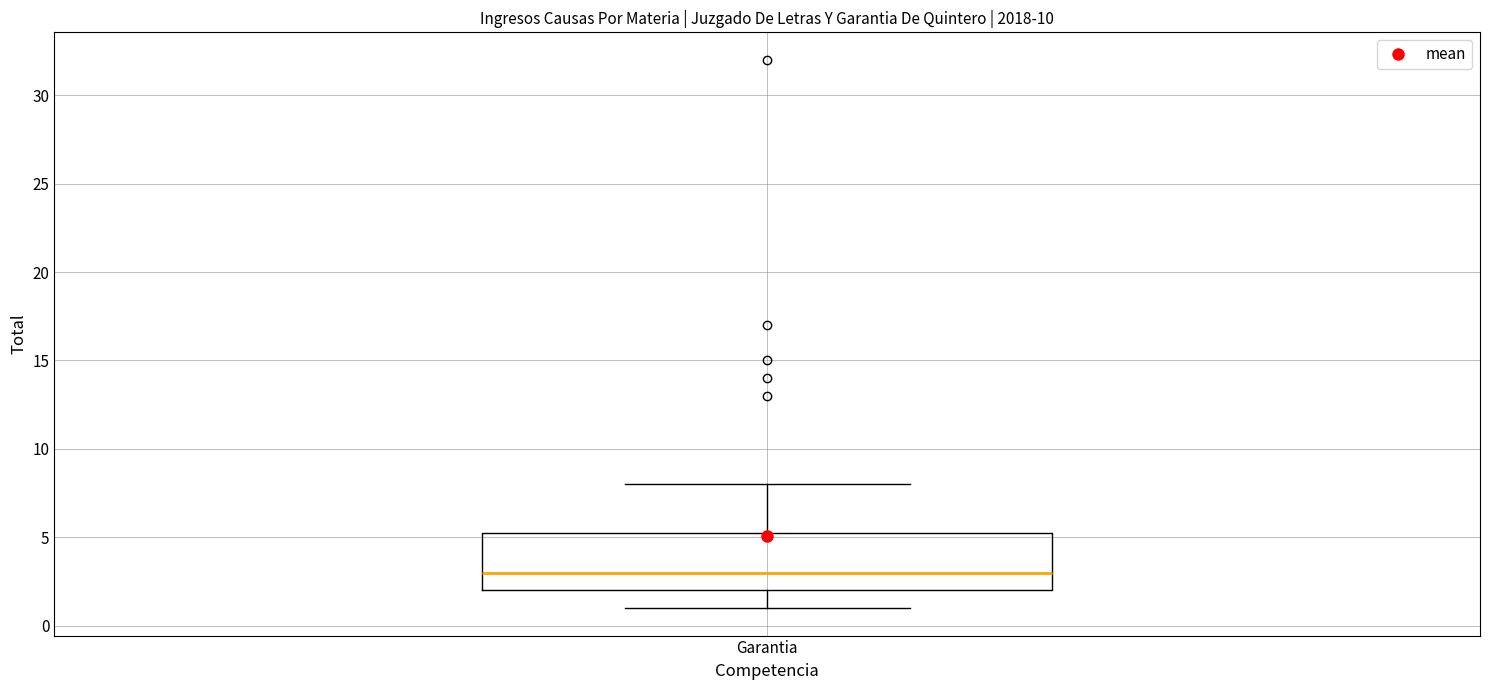

Read this box plot against the y-axis: the position of the median line, the range covered by the box, and the ends of both whiskers. The values are not printed on the chart, so give them approximately, as read against the axis.

median 3.0, box 2.0 to 5.5, whiskers 1.0 to 8.0